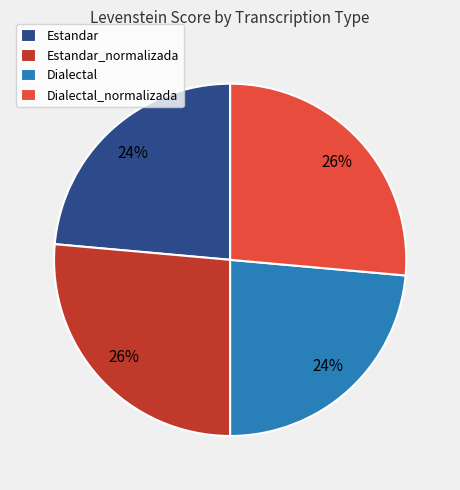

Does any single category account for the majority?

No